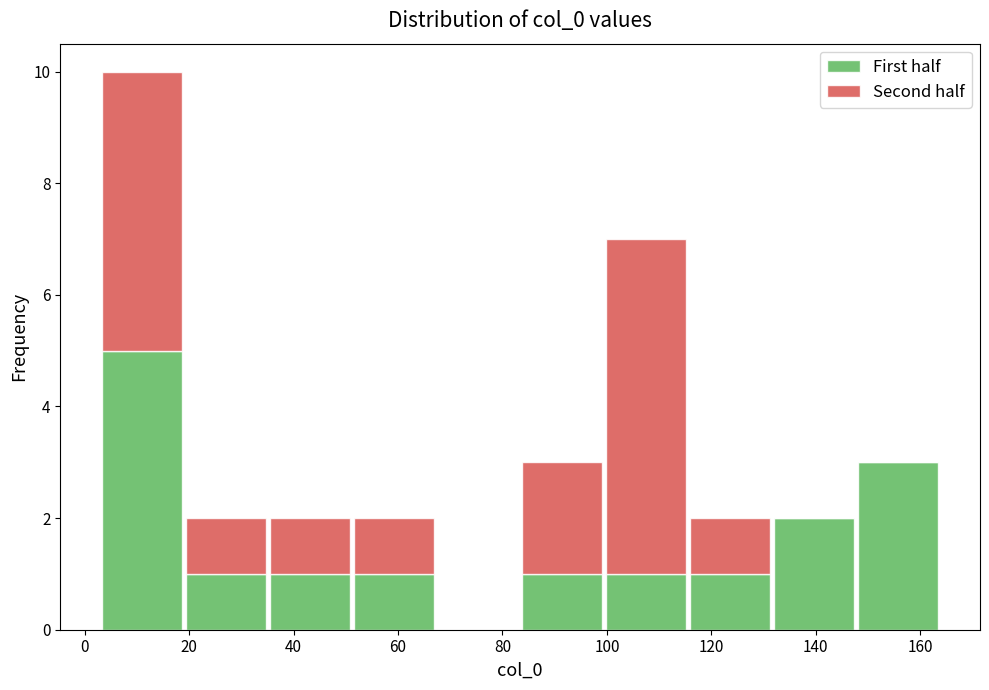

Reading left to right, transcribe this chart: for each stacked bar, give the range it covers on the x-axis and its total height. Neither the bar edges nor the heights are printed on the chart, so give them approximately, as read against the axes.

2 to 20: 10
20 to 36: 2
36 to 52: 2
52 to 68: 2
68 to 84: 0
84 to 100: 3
100 to 116: 7
116 to 132: 2
132 to 148: 2
148 to 164: 3